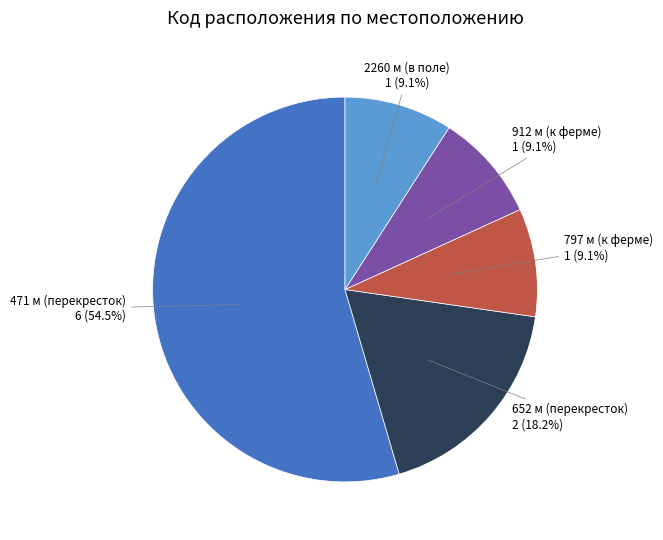

How many slices are in this pie chart?

5